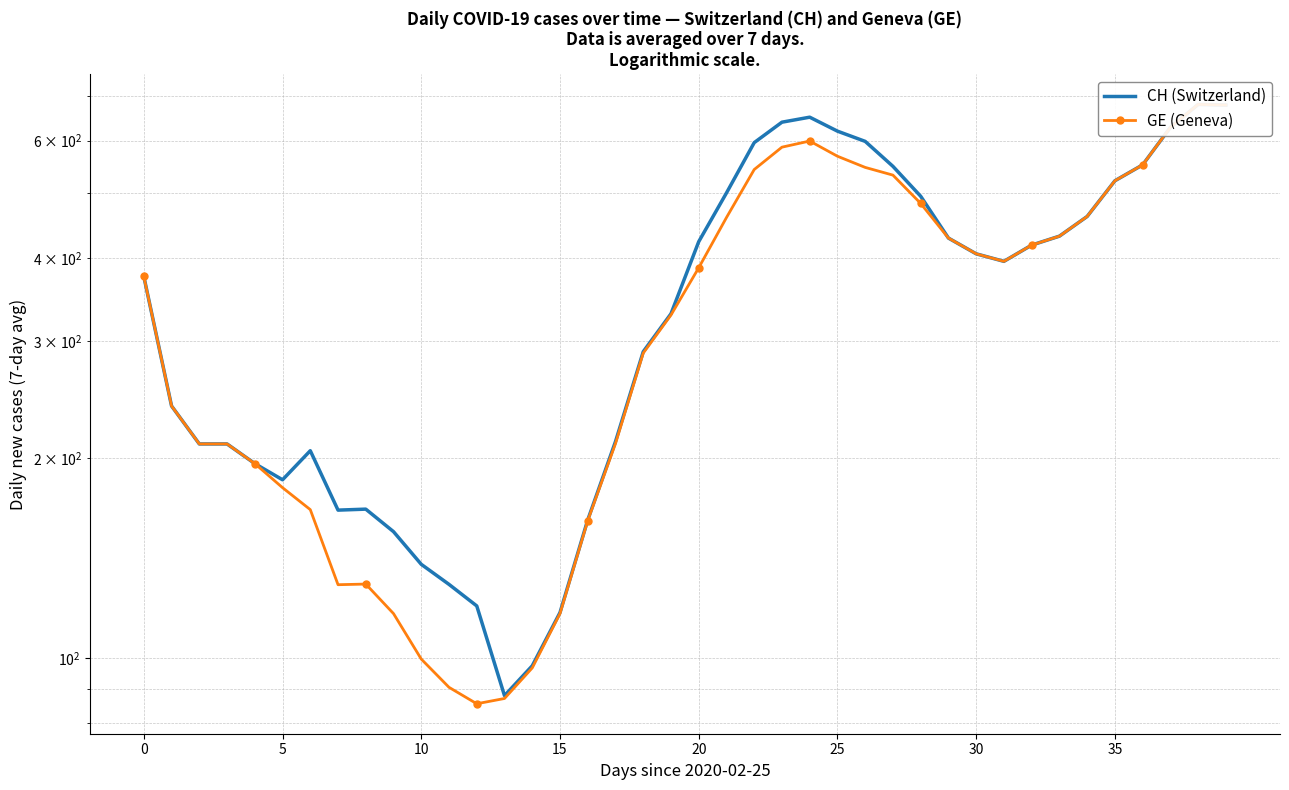

The CH (Switzerland) series shows 167.6 at 8. True or false?

True